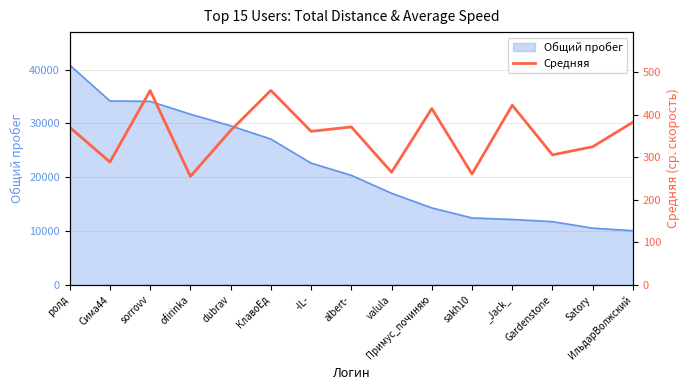

At which label is Общий пробег closest to 25440?

КлавоЕд